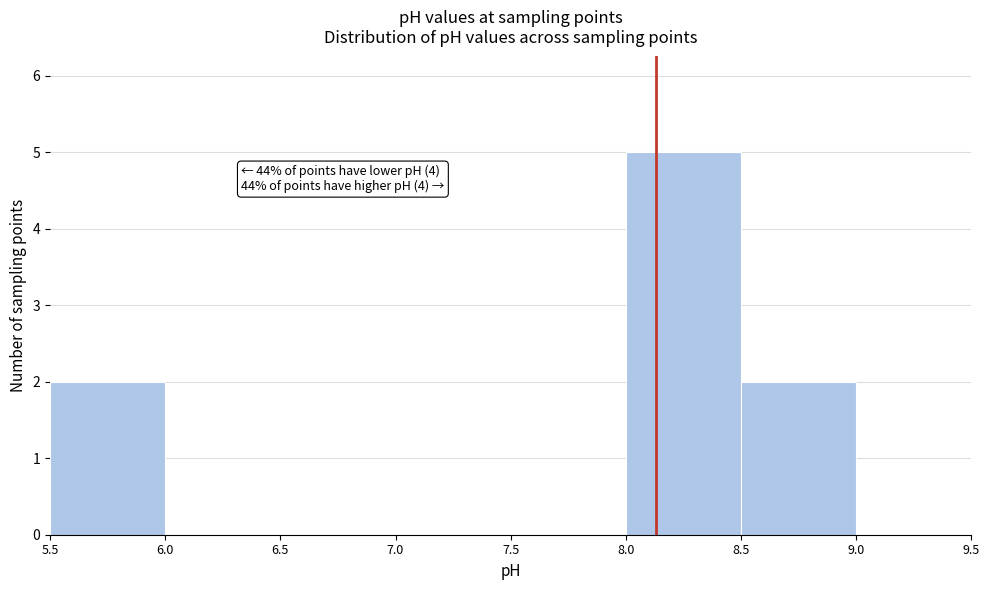

Which range on the x-axis has the tallest bar?

8.0 to 8.5